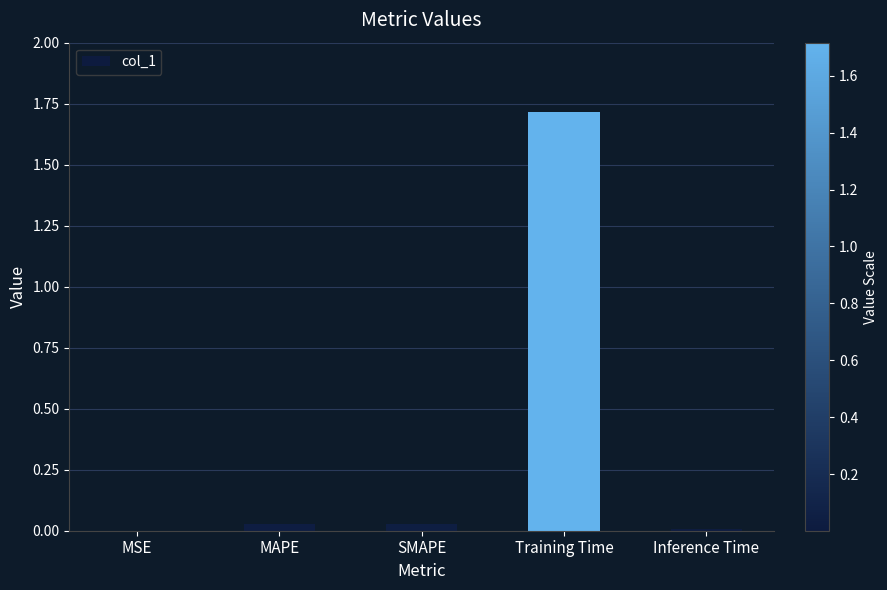

The chart shows a value of 0.0 at SMAPE. True or false?

True